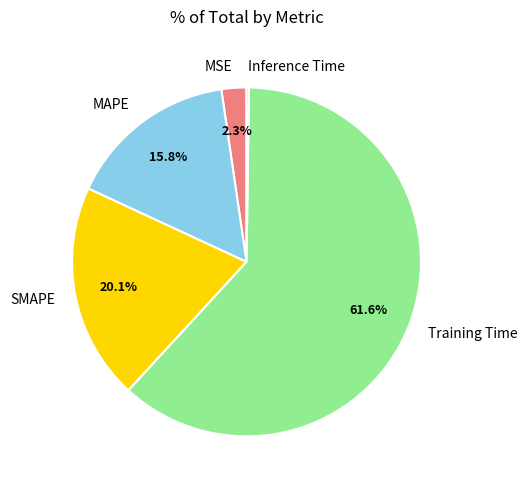

Which has a higher value, Training Time or MAPE?

Training Time